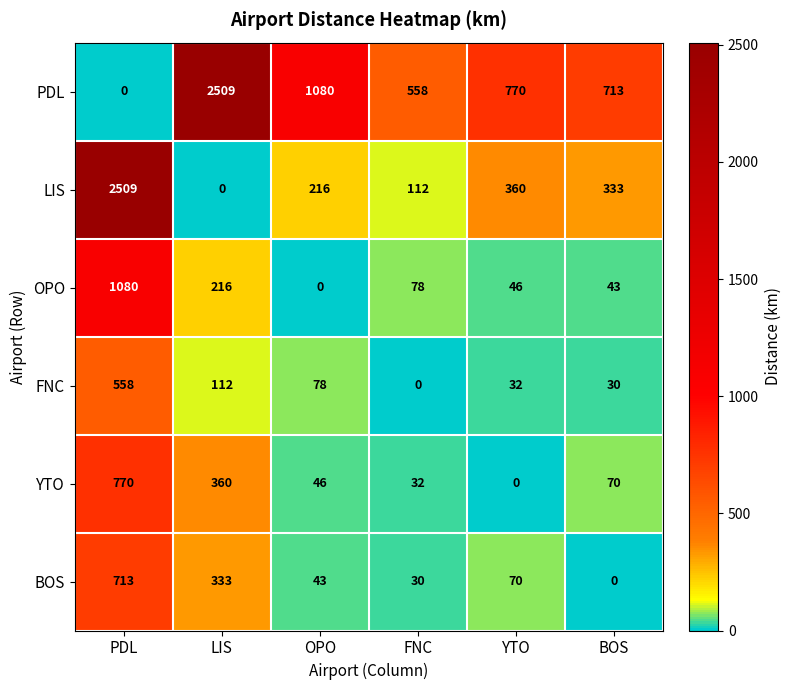

At which label does YTO first exceed 70?

PDL